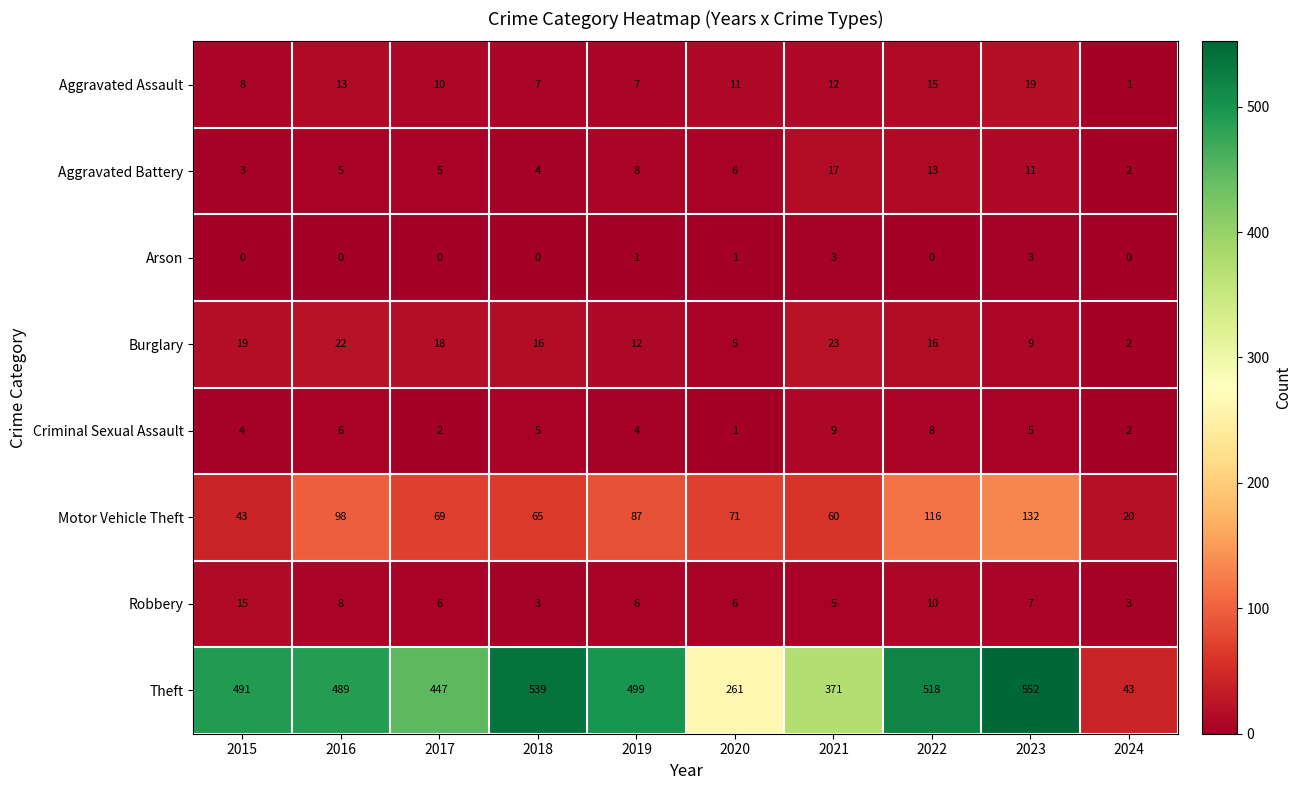

True or false: Aggravated Battery has a value of 17 at 2021.

True